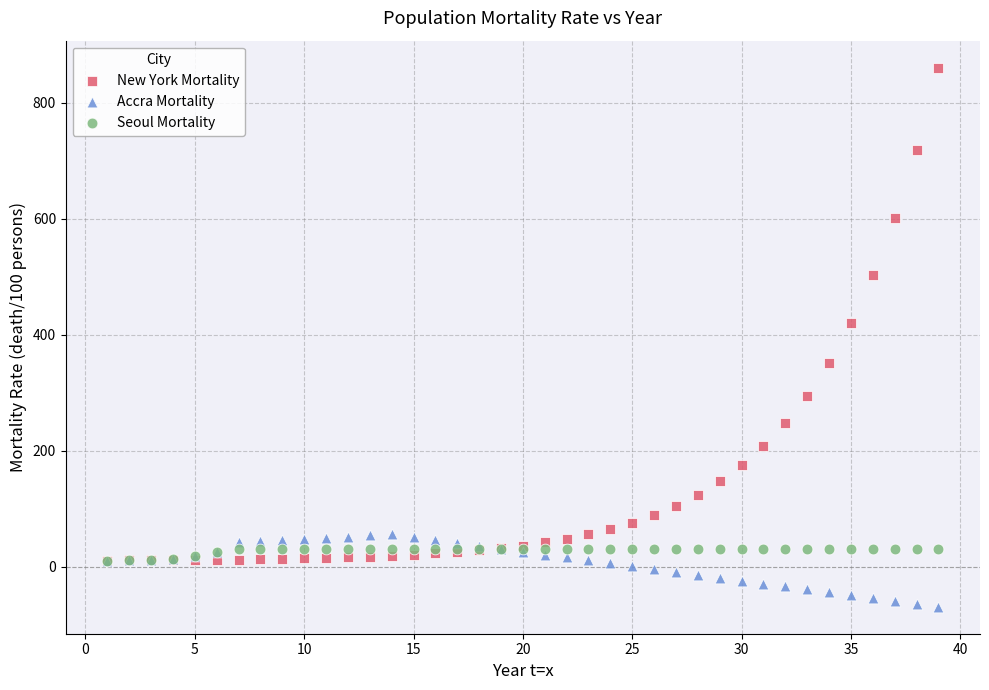

Across all series, what Y value is closest to 395?

420.2